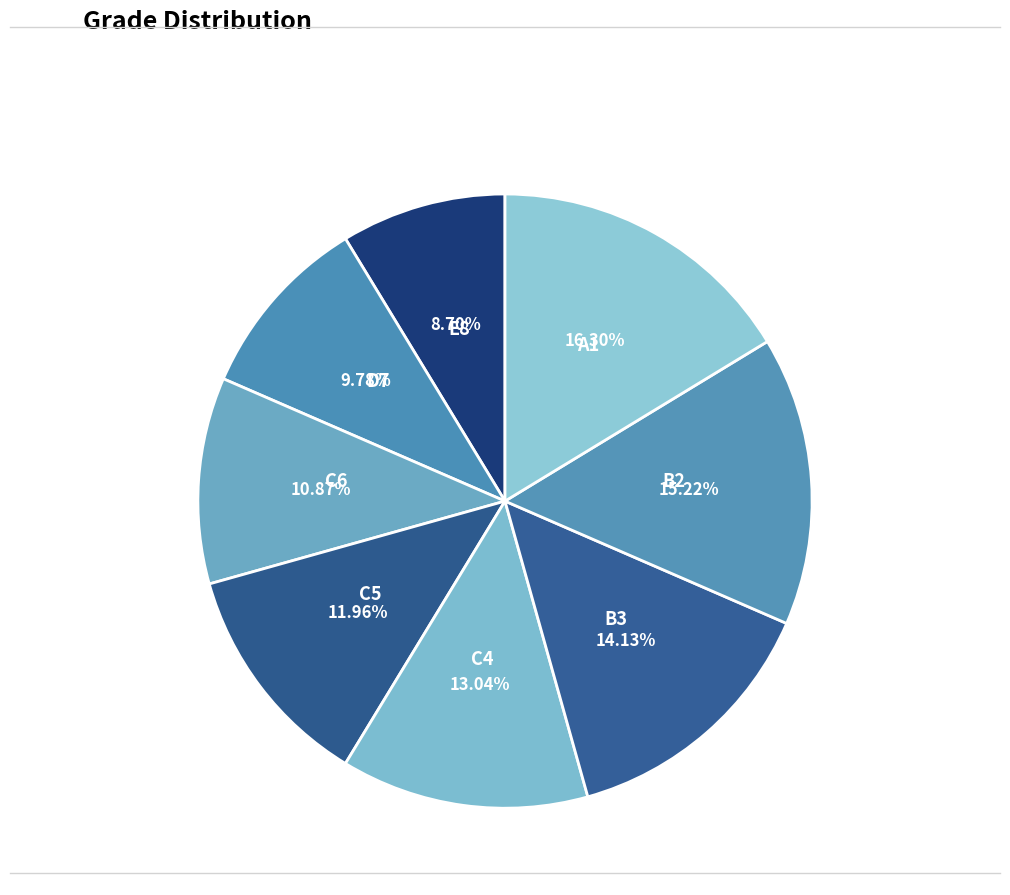

Between C4 and B3, which is larger?

B3